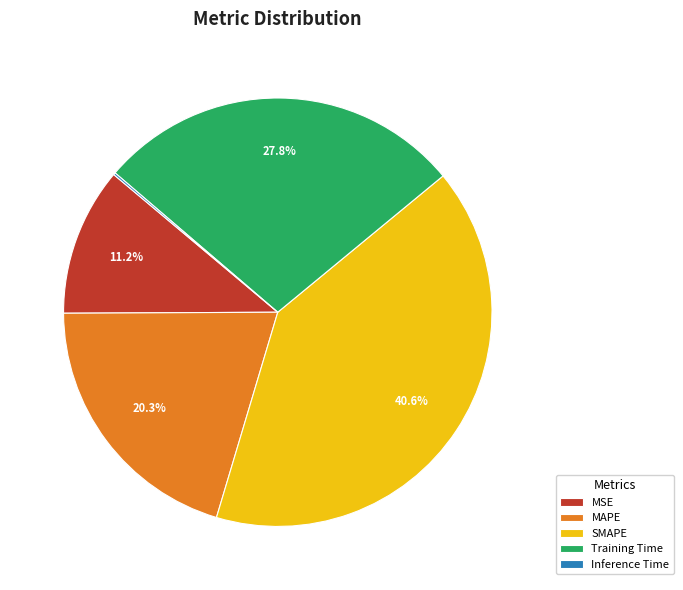

Does MAPE represent more than half of the total?

No